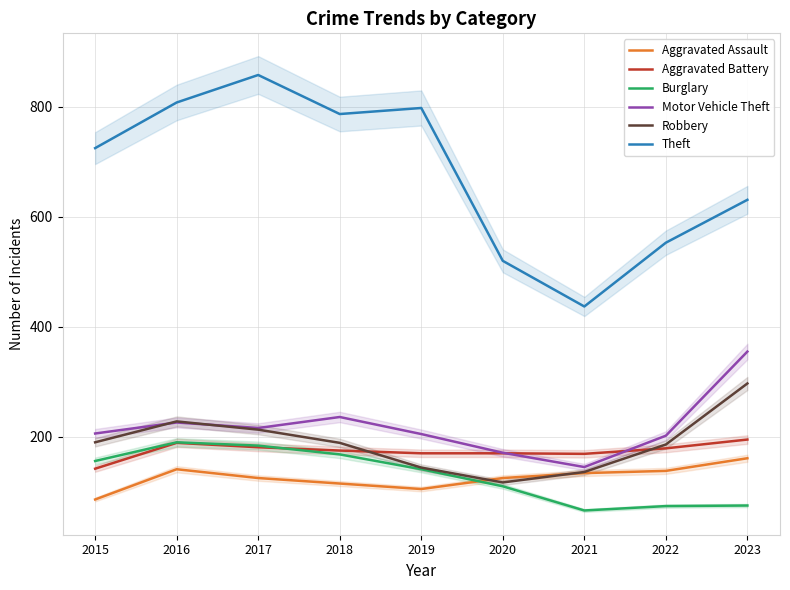

Between 2016 and 2022, which series saw the biggest shift?

Theft